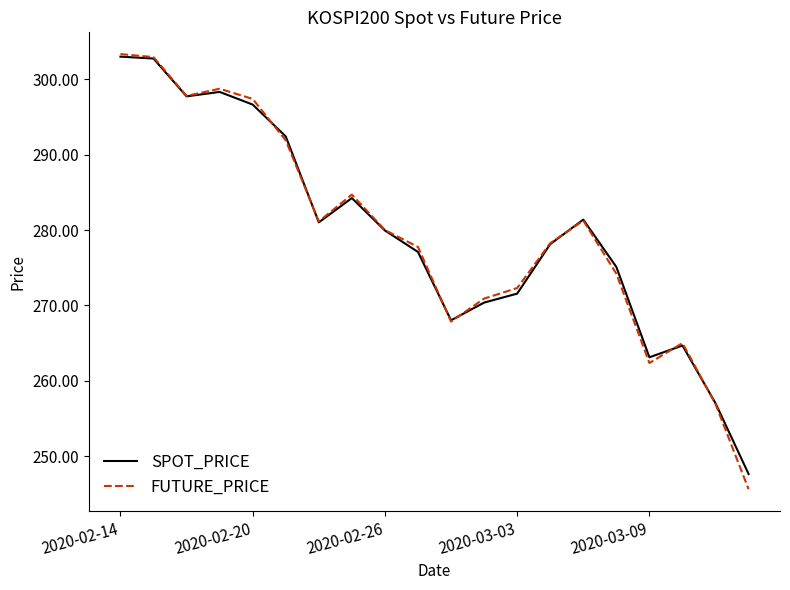

What is the minimum value for FUTURE_PRICE?

245.6